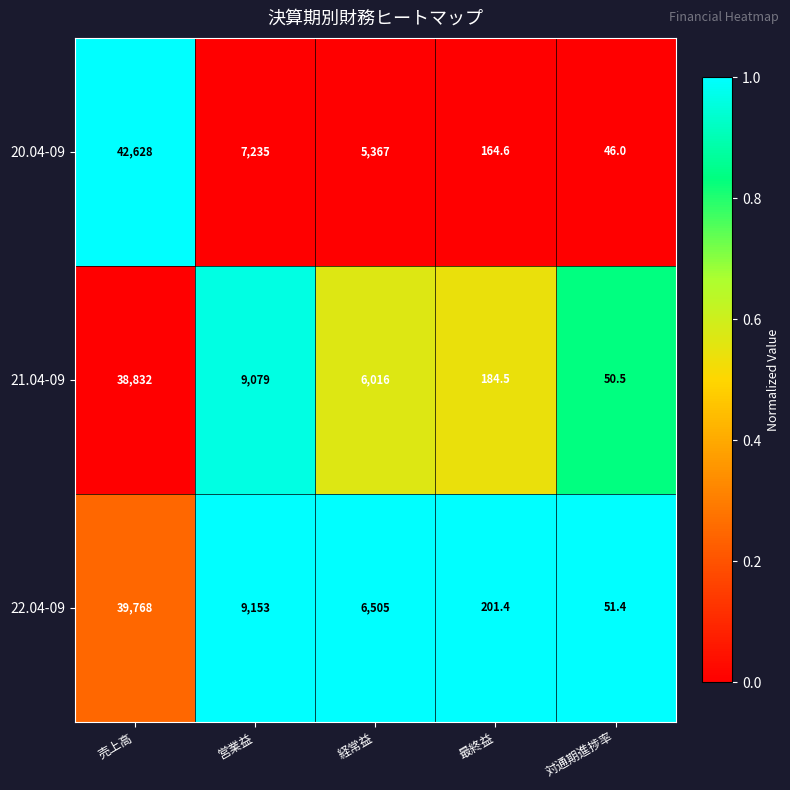

Which series has the widest spread of values?

20.04-09